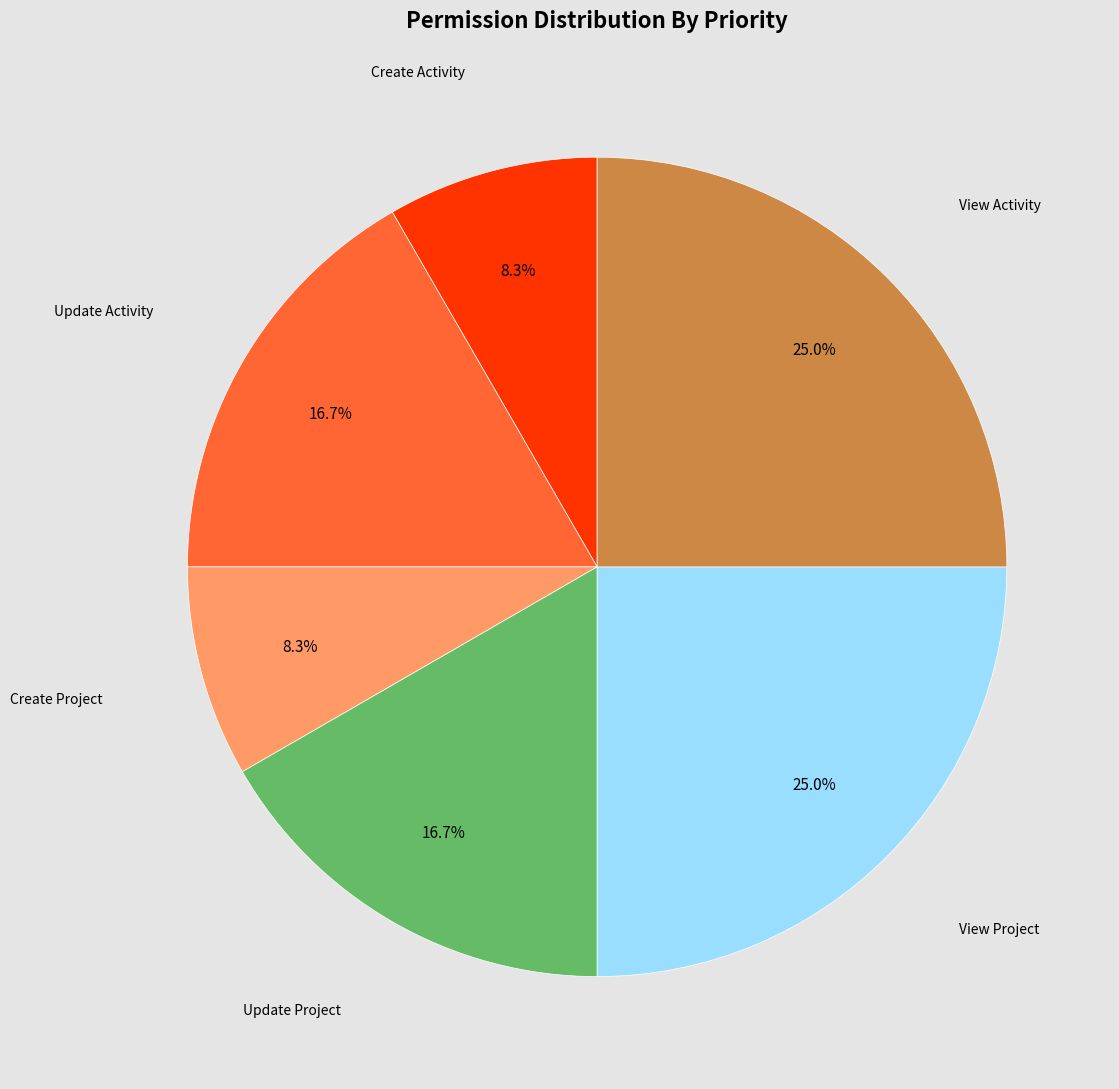

Does any single category account for the majority?

No